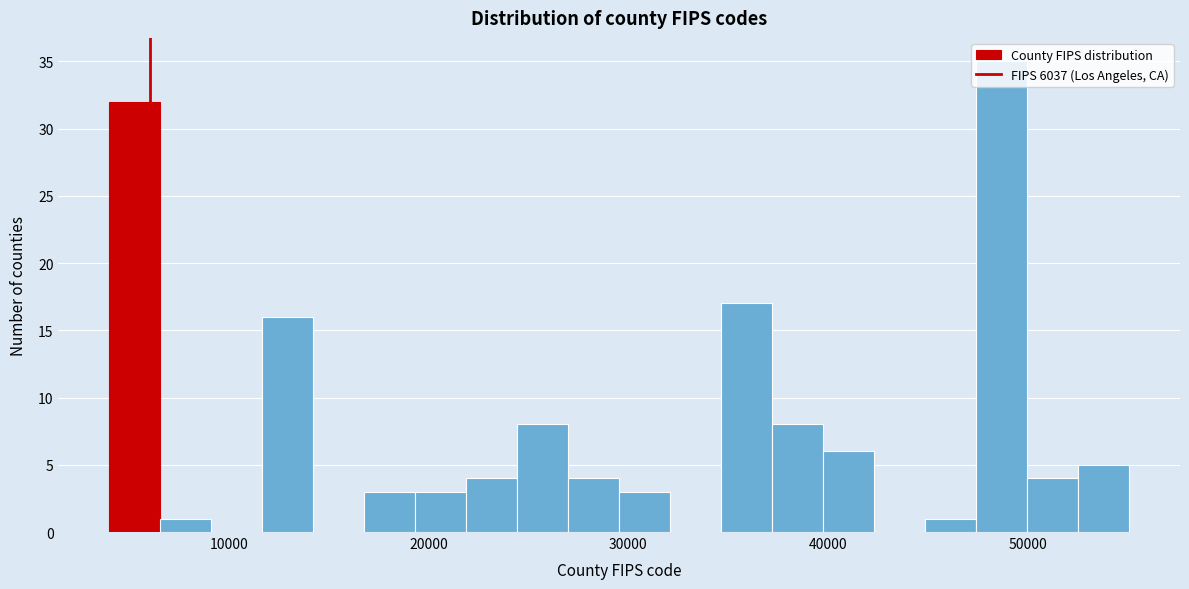

Around what value on the x-axis is the tallest bar? Give the approximate position of its centre, as read against the axis.

49000